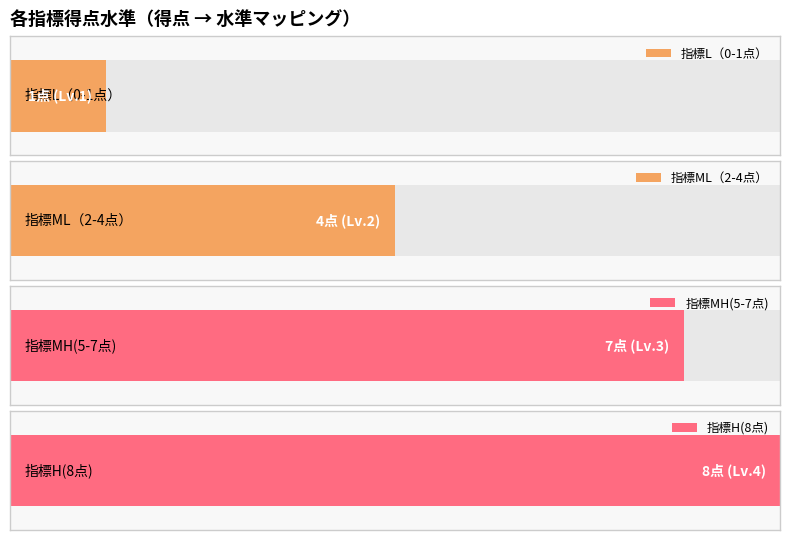

Is it true that 指標ML（2点~4点） equals 4 at 1?

True